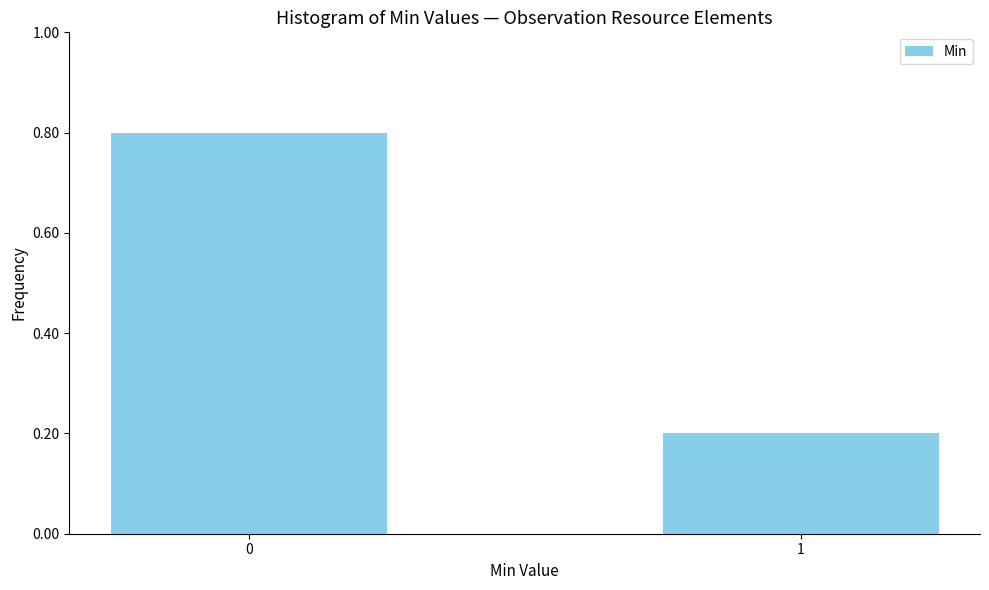

Reading left to right, transcribe all the data shown in this chart.

0.8	0.2